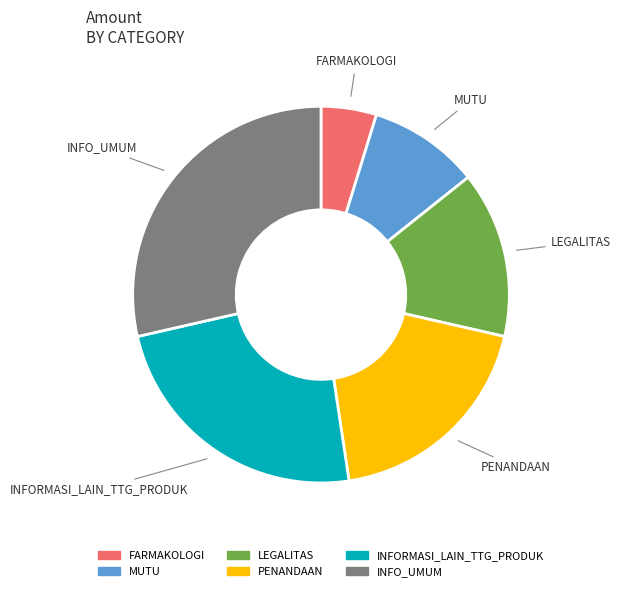

Is the sum of INFORMASI_LAIN_TTG_PRODUK and LEGALITAS greater than half?

No